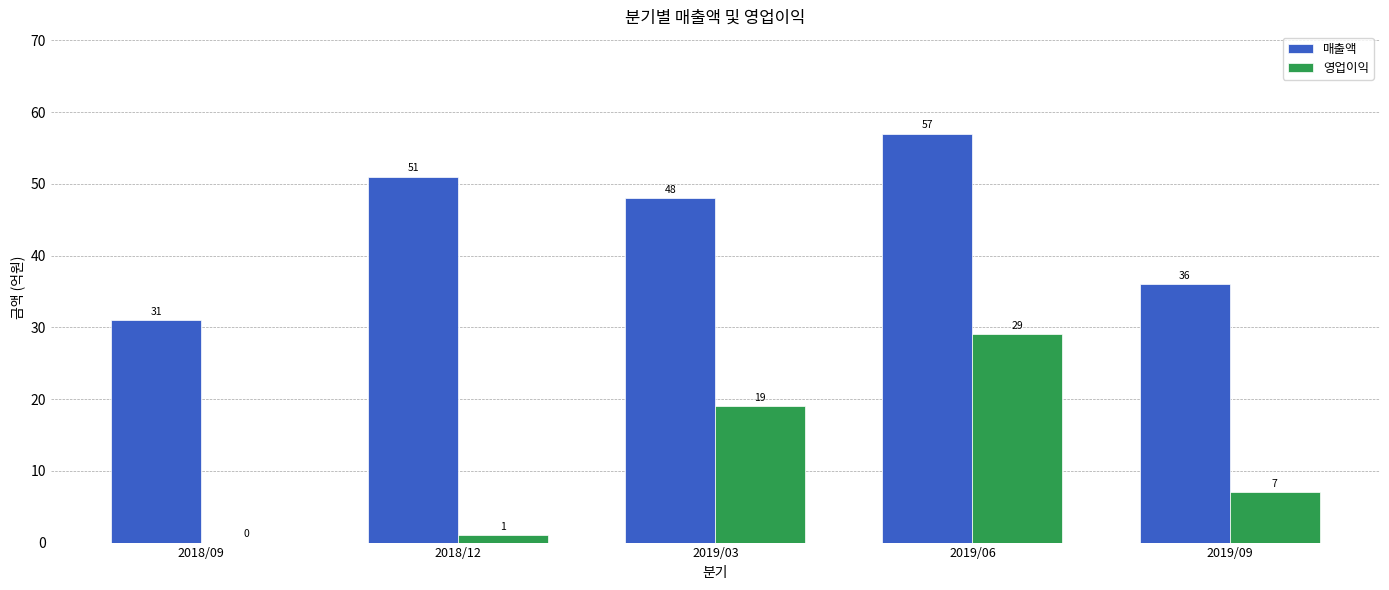

How many groups of bars are there?

5